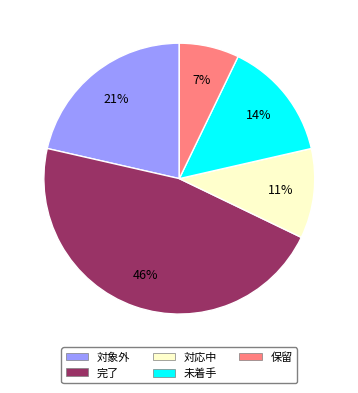

Do 対応中 and 対象外 together represent more than half of the pie?

No